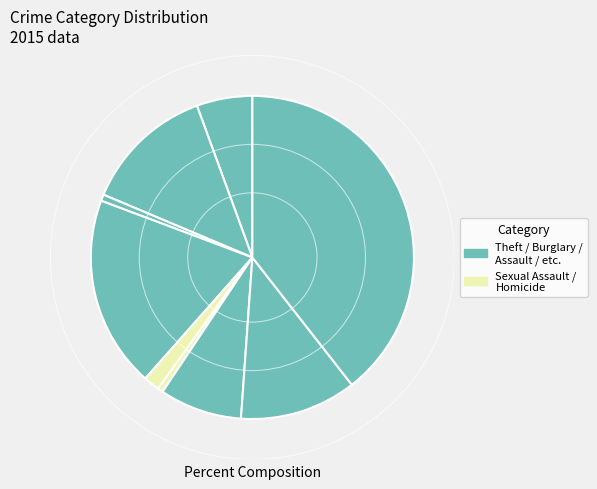

Count the number of slices in the pie.

9